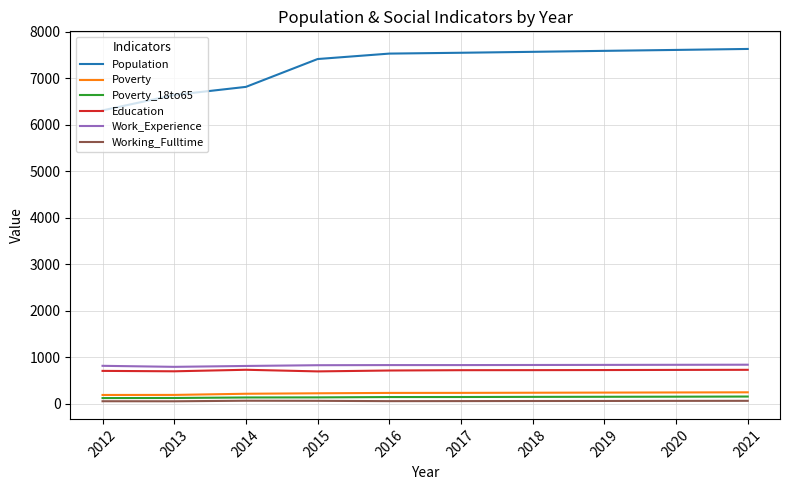

True or false: Working_Fulltime and Education intersect in this chart.

False